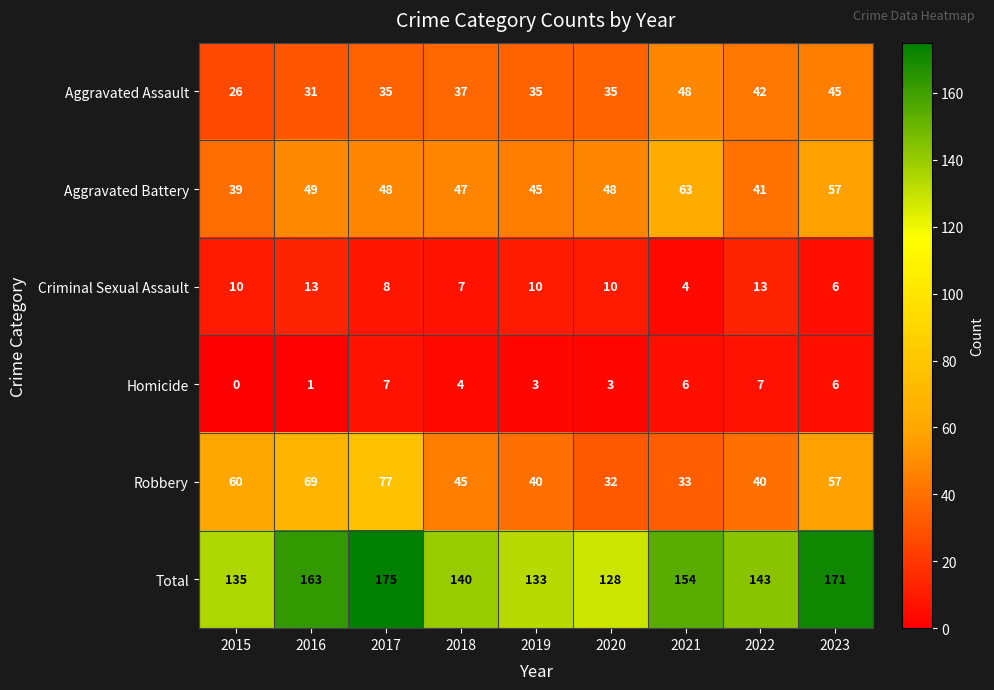

What is the sum of the Homicide values at 2016 and 2022?

8